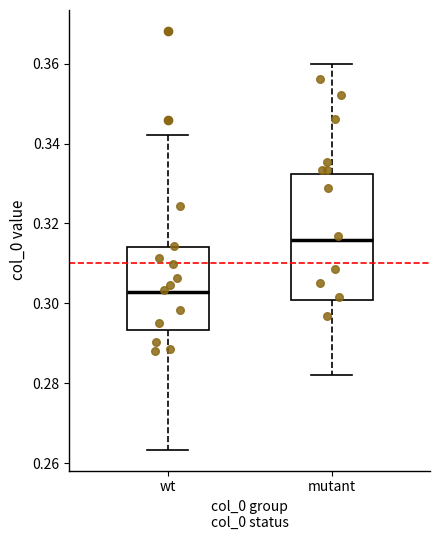

Where is the upper edge of the box for mutant on the y-axis? The values are not printed on the chart, so give them approximately, as read against the axis.

0.332